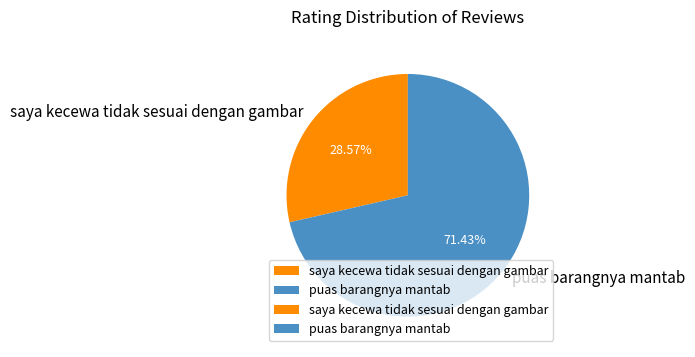

To the nearest percent, what is the combined percentage of saya kecewa tidak sesuai dengan gambar and puas barangnya mantab?

100%